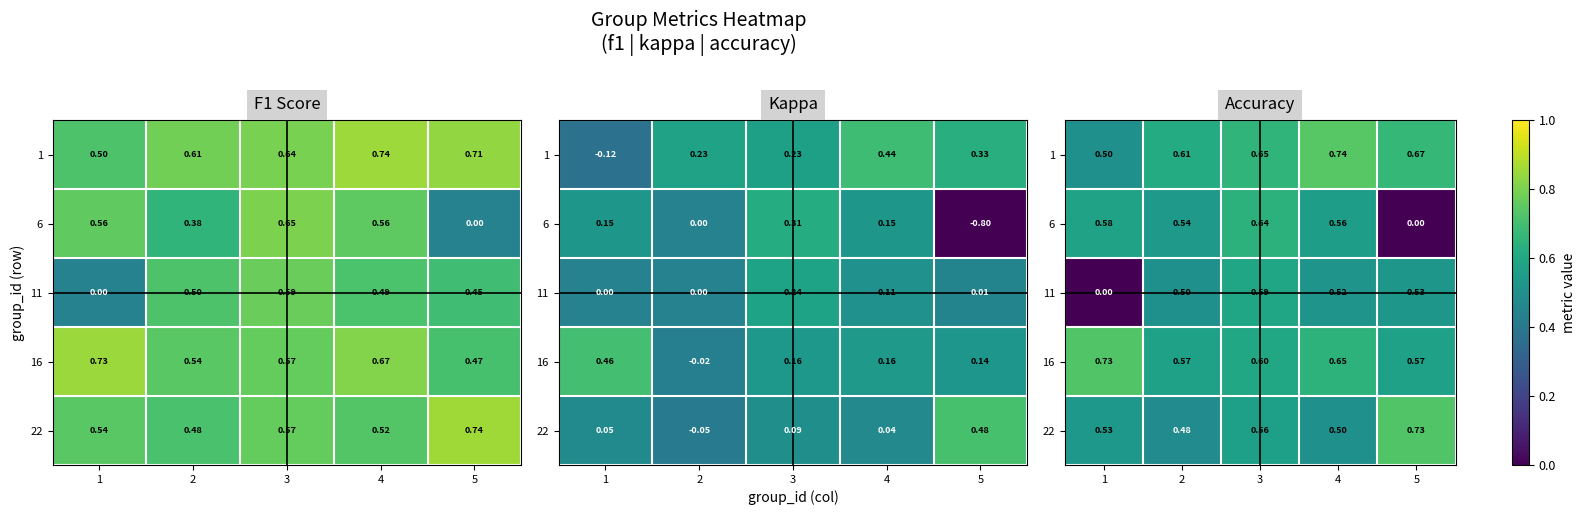

Rank the series by their maximum value, from lowest to highest.

11, 6, 16, 22, 1